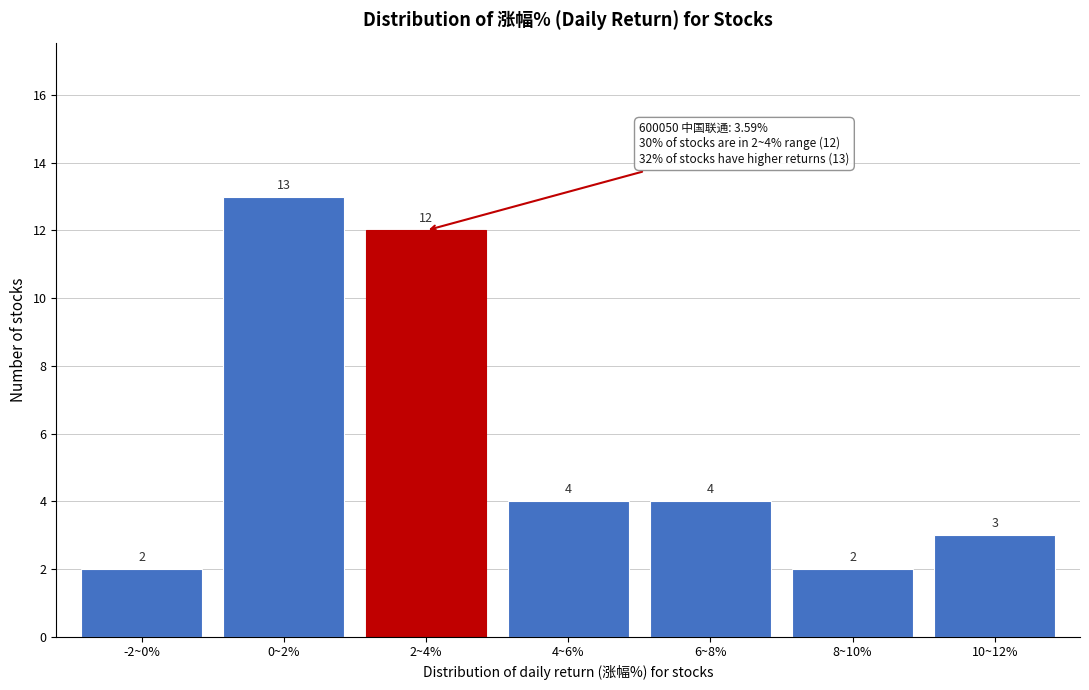

Reading left to right, transcribe all the data shown in this chart.

2	13	12	4	4	2	3